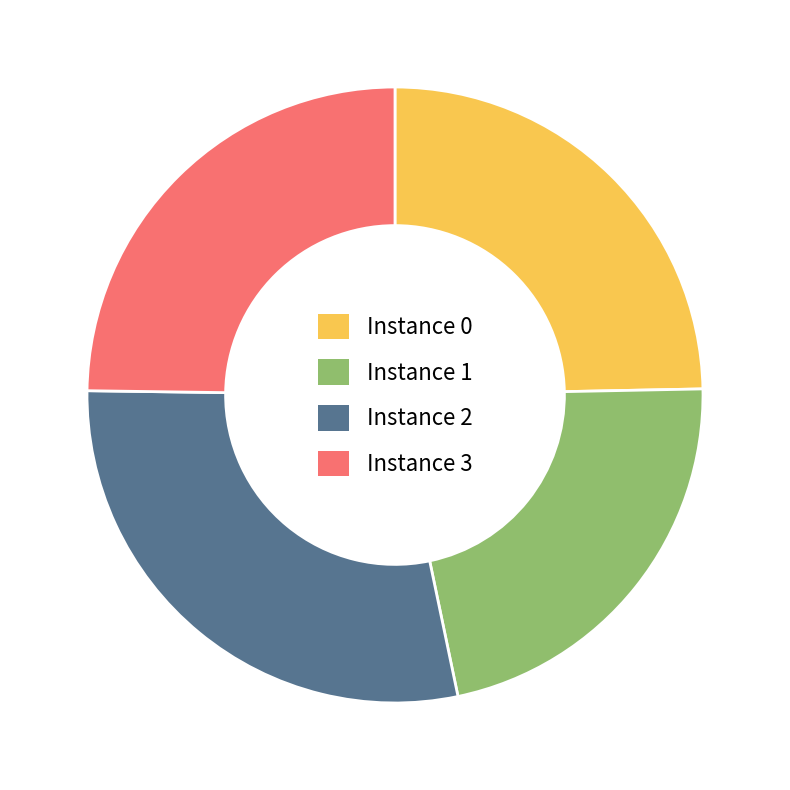

Does any single category account for the majority?

No